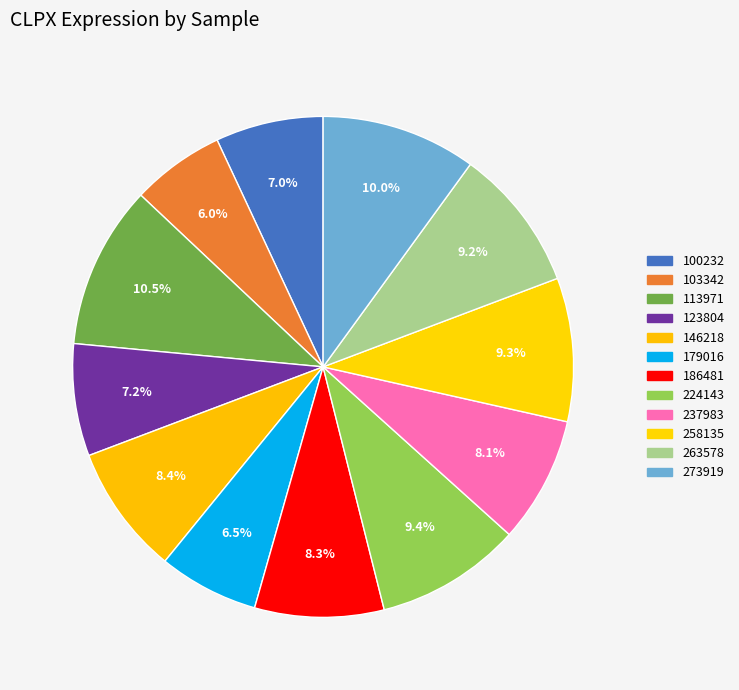

How many segments does this pie chart have?

12